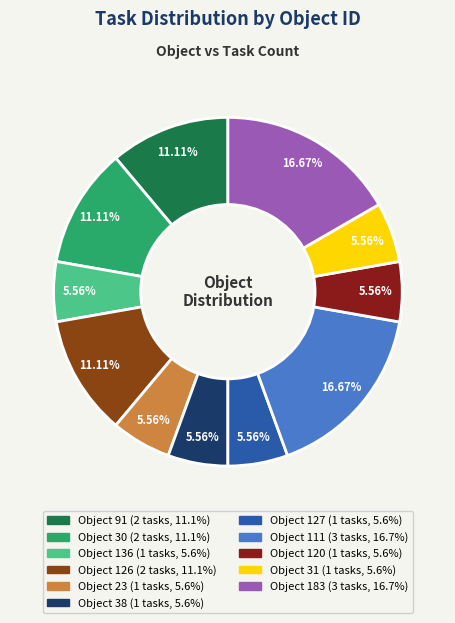

Is there a majority slice in this chart?

No